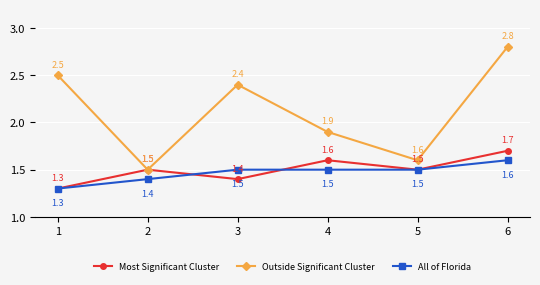

What are all the series names shown in the legend?

Most Significant Cluster, Outside Significant Cluster, All of Florida